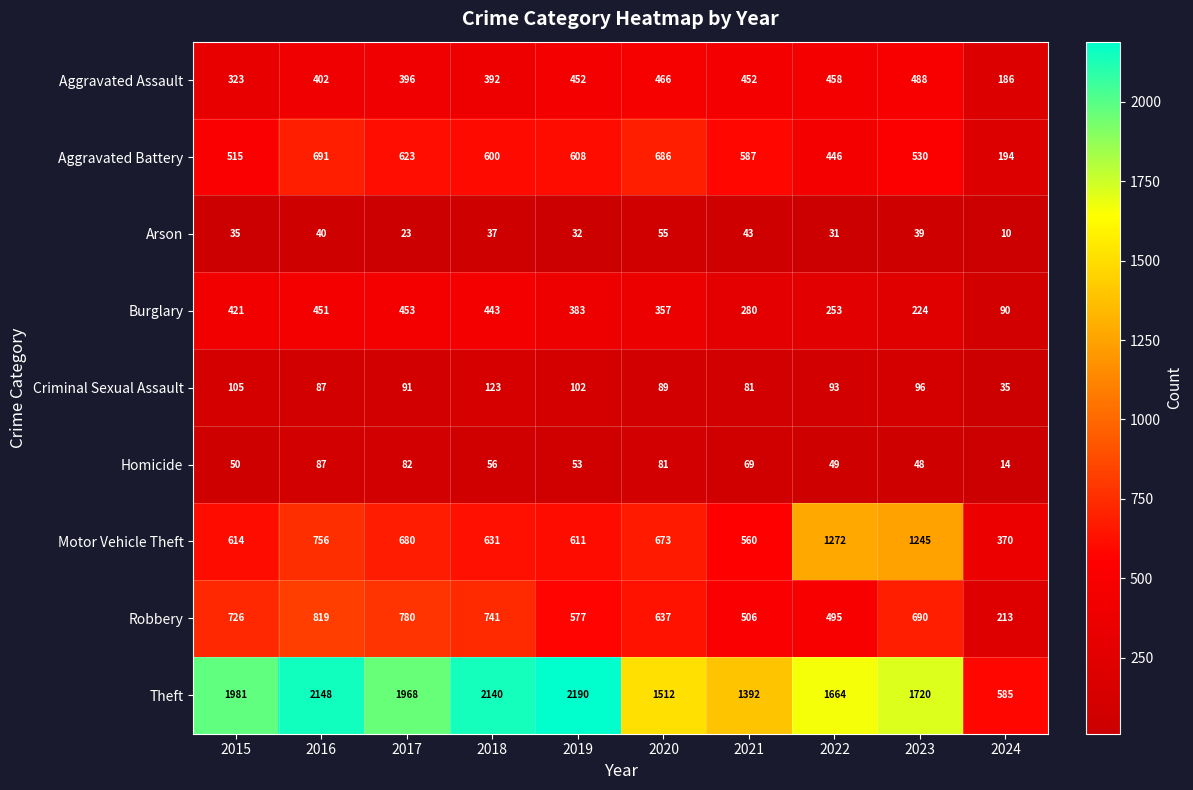

True or false: Burglary has a value of 280 at 2021.

True